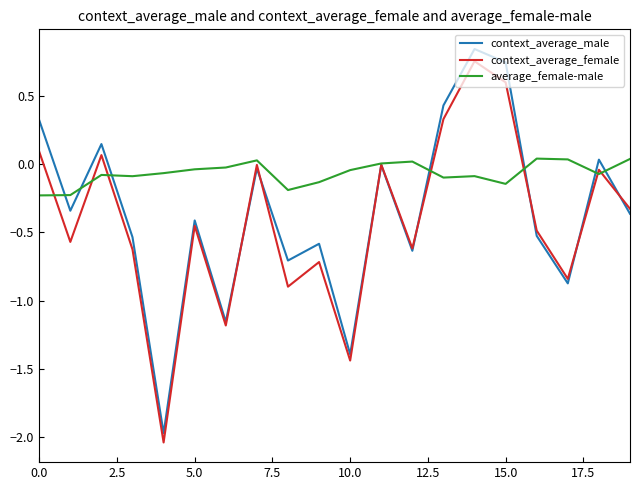

How many lines are shown in the chart?

3